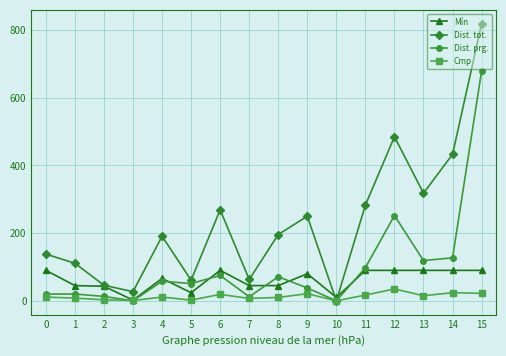

Rank the series by their average value, from highest to lowest.

Dist. tot., Dist. prg., Mín, Cmp